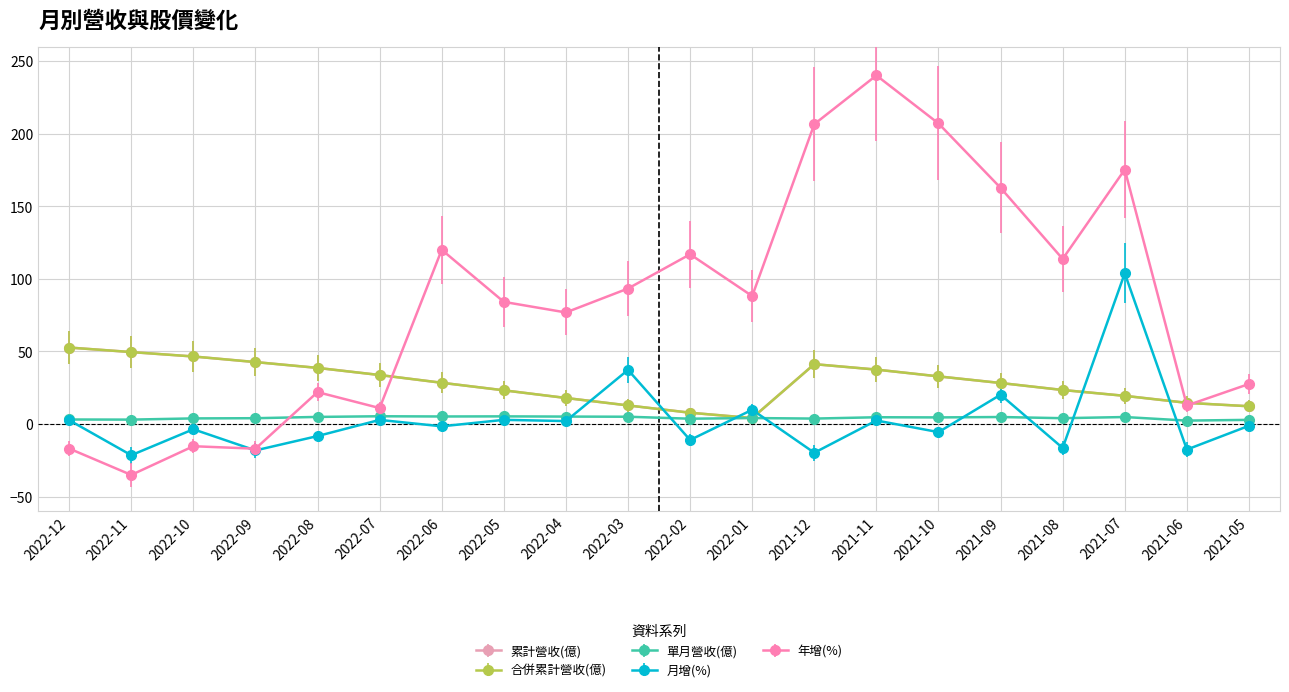

Reading left to right, transcribe all the data shown in this chart.

累計營收(億): 2022-12=52.7	2022-11=49.6	2022-10=46.6	2022-09=42.7	2022-08=38.7	2022-07=33.8	2022-06=28.4	2022-05=23.2	2022-04=17.9	2022-03=12.8	2022-02=7.8	2022-01=4.1	2021-12=41.3	2021-11=37.5	2021-10=32.8	2021-09=28.3	2021-08=23.4	2021-07=19.4	2021-06=14.6	2021-05=12.2
合併累計營收(億): 2022-12=52.7	2022-11=49.6	2022-10=46.6	2022-09=42.7	2022-08=38.7	2022-07=33.8	2022-06=28.4	2022-05=23.2	2022-04=17.9	2022-03=12.8	2022-02=7.8	2022-01=4.1	2021-12=41.3	2021-11=37.5	2021-10=32.8	2021-09=28.3	2021-08=23.4	2021-07=19.4	2021-06=14.6	2021-05=12.2
單月營收(億): 2022-12=3.1	2022-11=3.0	2022-10=3.9	2022-09=4.0	2022-08=4.9	2022-07=5.3	2022-06=5.2	2022-05=5.3	2022-04=5.1	2022-03=5.0	2022-02=3.7	2022-01=4.1	2021-12=3.8	2021-11=4.7	2021-10=4.6	2021-09=4.8	2021-08=4.0	2021-07=4.8	2021-06=2.4	2021-05=2.9
月增(%): 2022-12=2.7	2022-11=-21.5	2022-10=-3.6	2022-09=-18.2	2022-08=-8.3	2022-07=2.8	2022-06=-1.6	2022-05=2.9	2022-04=2.0	2022-03=37.3	2022-02=-11.0	2022-01=9.8	2021-12=-19.8	2021-11=2.4	2021-10=-5.6	2021-09=20.2	2021-08=-16.5	2021-07=103.9	2021-06=-17.6	2021-05=-1.2
年增(%): 2022-12=-16.9	2022-11=-35.1	2022-10=-15.3	2022-09=-17.0	2022-08=22.0	2022-07=11.0	2022-06=120.1	2022-05=84.2	2022-04=76.9	2022-03=93.4	2022-02=117.0	2022-01=88.2	2021-12=206.7	2021-11=240.3	2021-10=207.2	2021-09=162.8	2021-08=113.8	2021-07=175.4	2021-06=12.8	2021-05=27.6